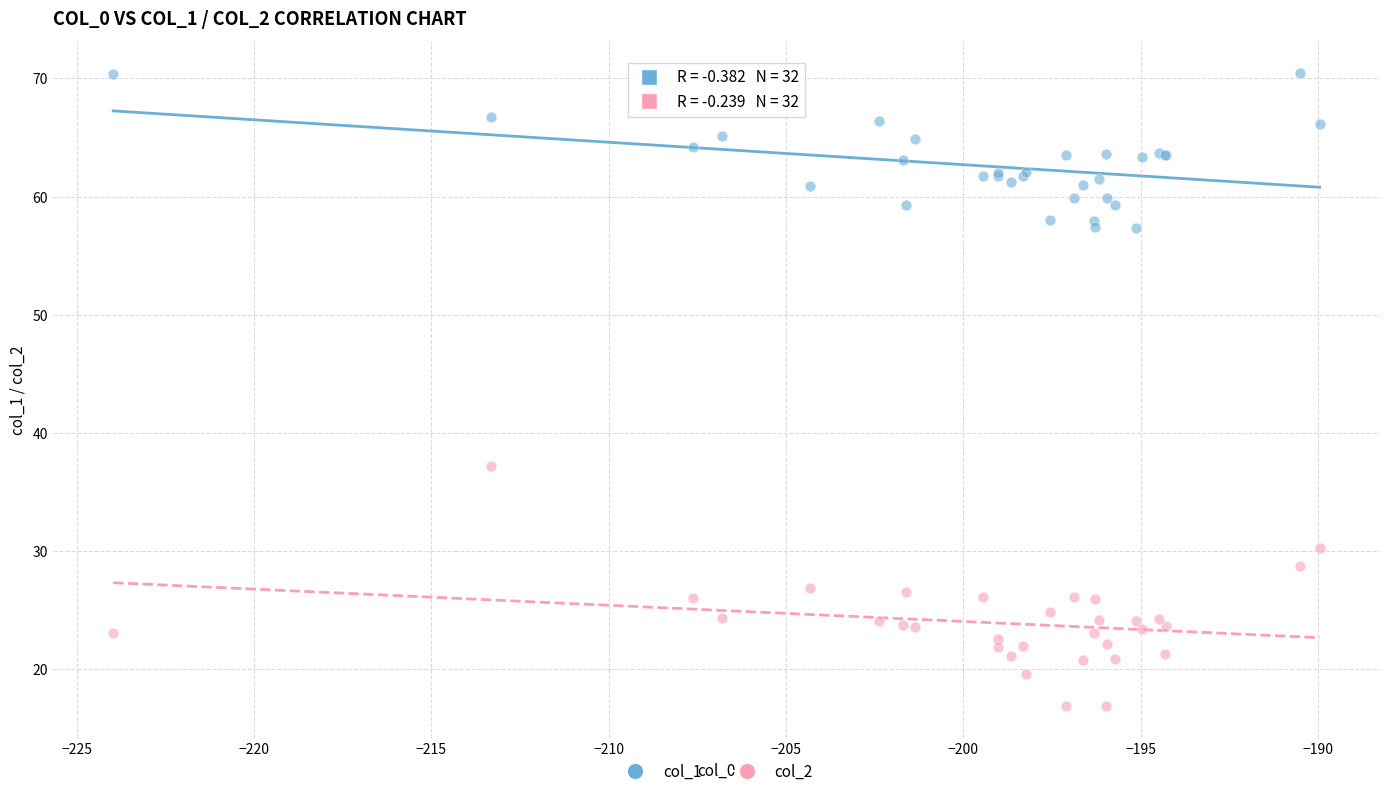

Across all series, what Y value is closest to 43?

37.2